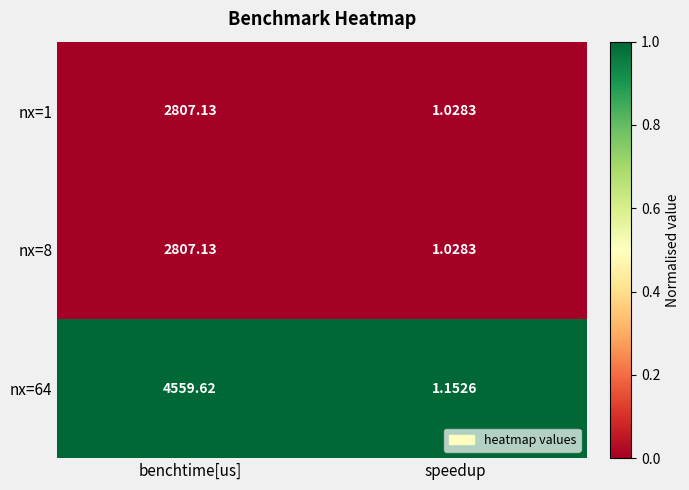

List the labels in order of nx=1 value, smallest first.

speedup, benchtime[us]